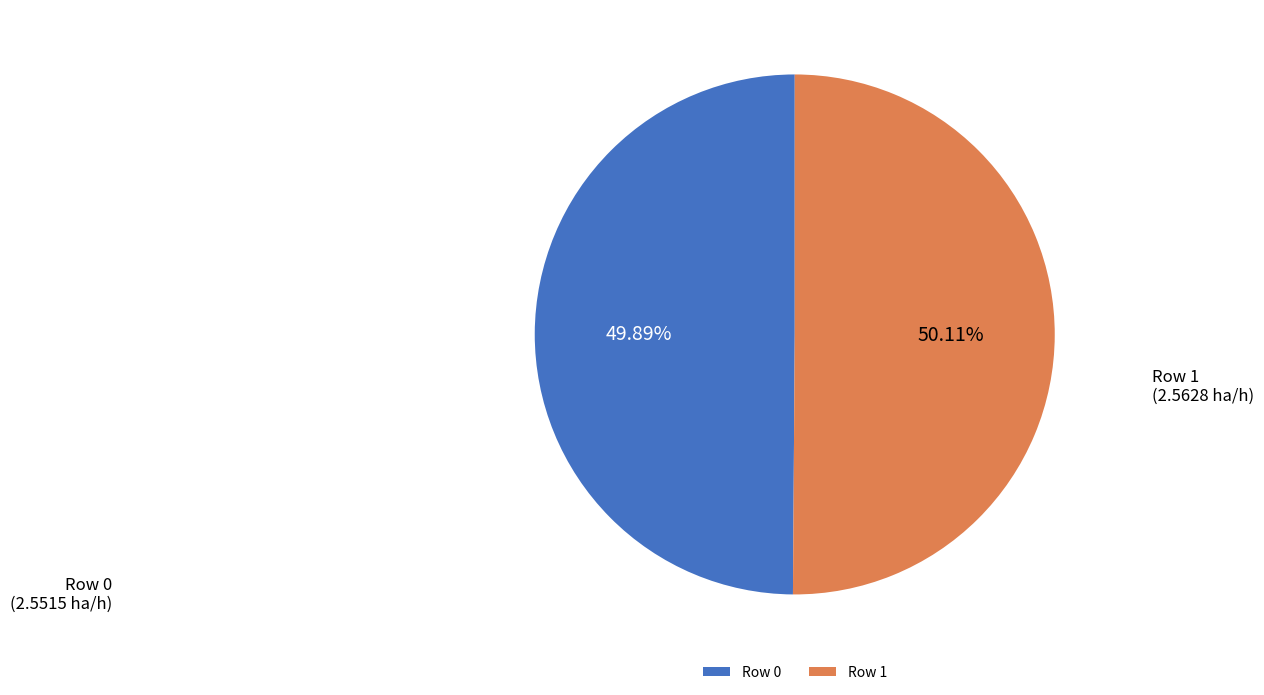

Combined, what portion of the pie is Row 0 and Row 1?

100.0%